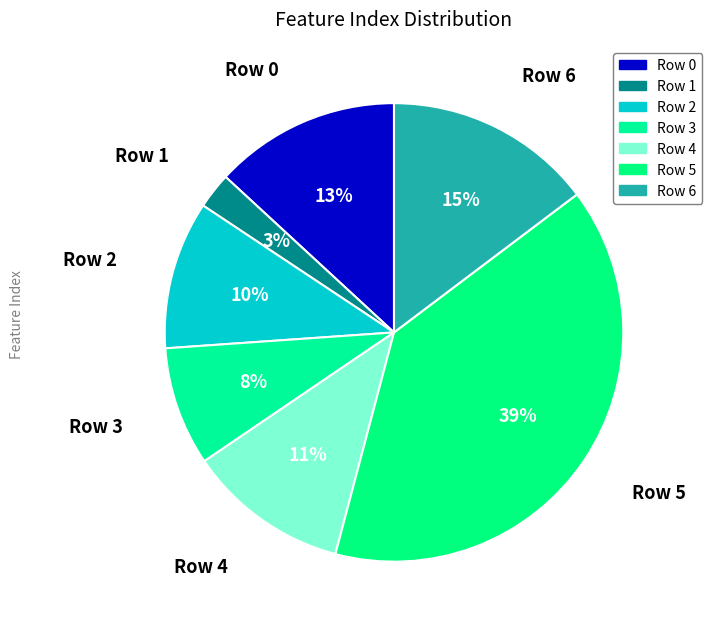

Rank the categories by value from lowest to highest.

Row 1, Row 3, Row 2, Row 4, Row 0, Row 6, Row 5